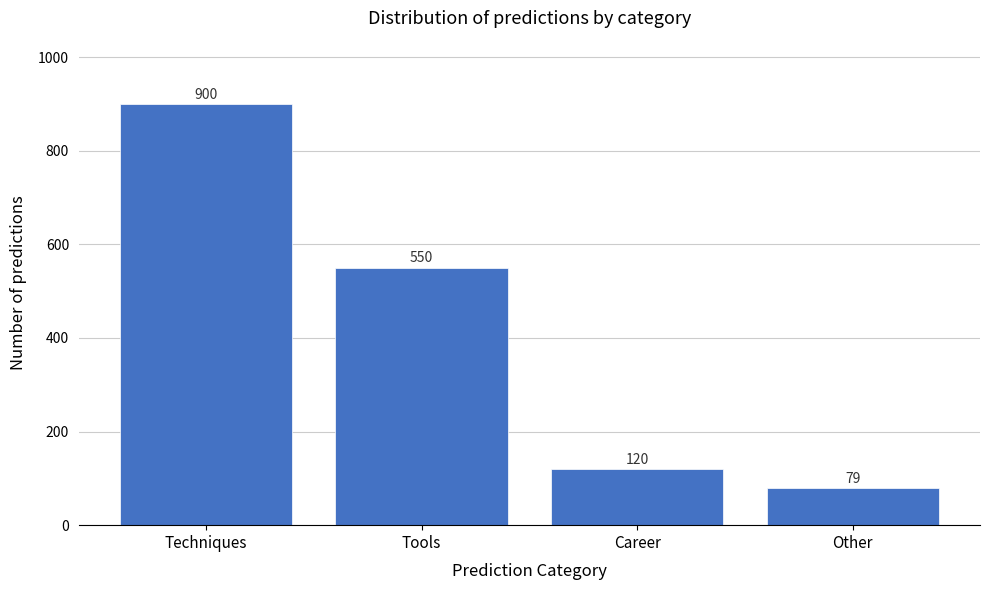

Reading right to left, what are all the values shown in this chart?

79	120	550	900